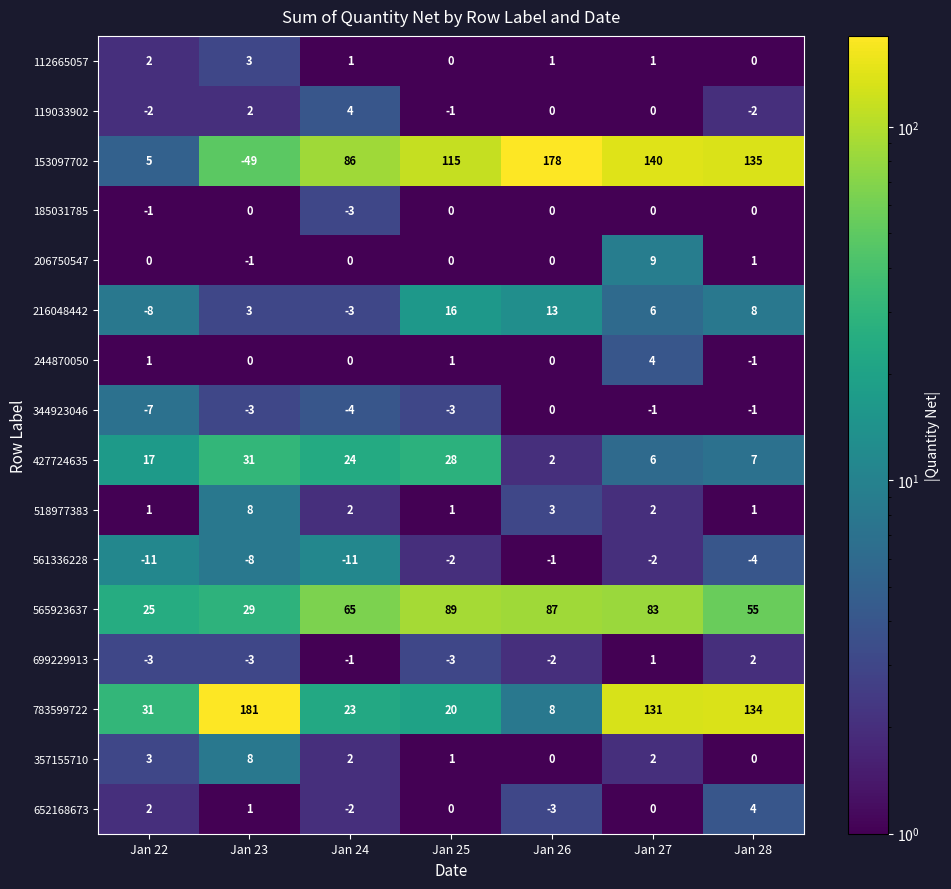

Where is 565923637 nearest to the value 57?

Jan 28